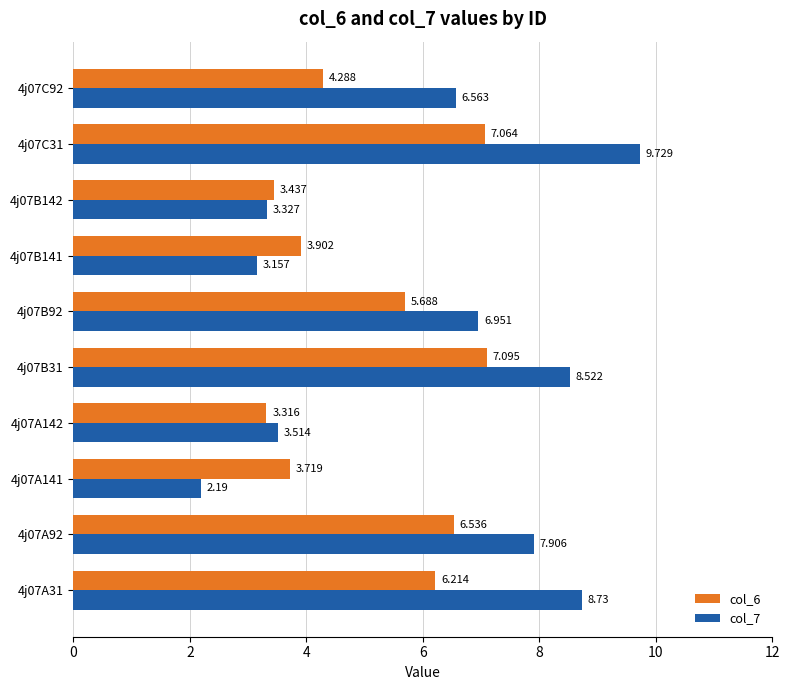

Rank the series by their maximum value, from highest to lowest.

col_7, col_6